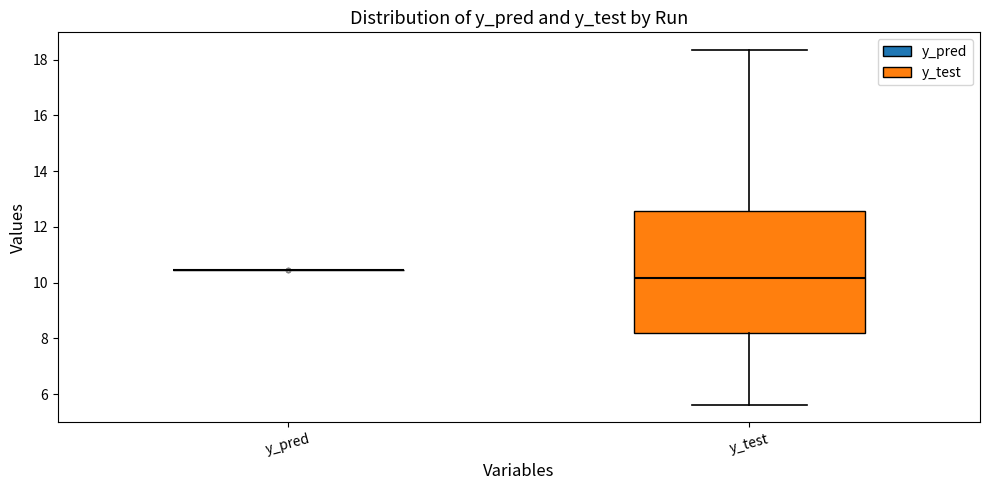

Comparing the boxes themselves (not the whiskers), which one is the tallest?

y_test